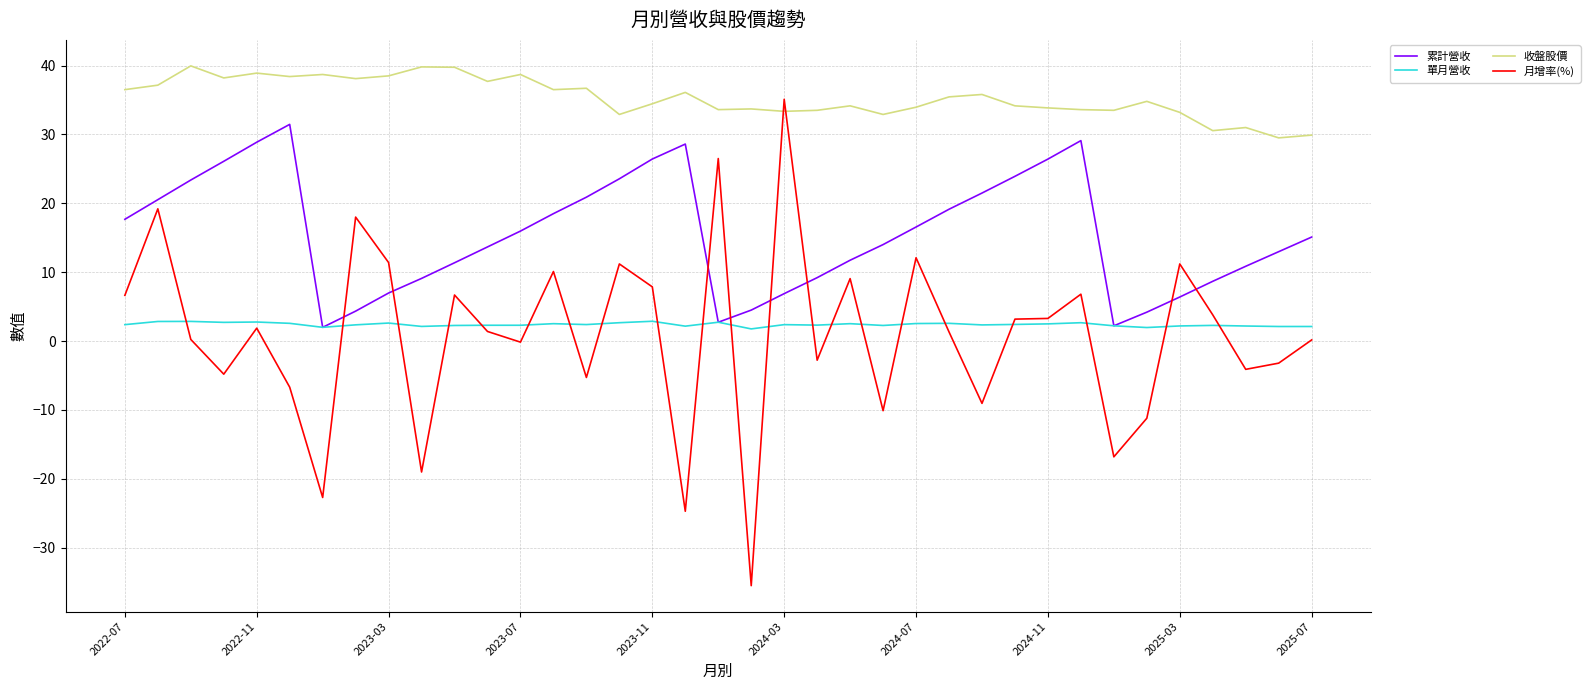

What is the maximum value for 月增率(%)?

35.1